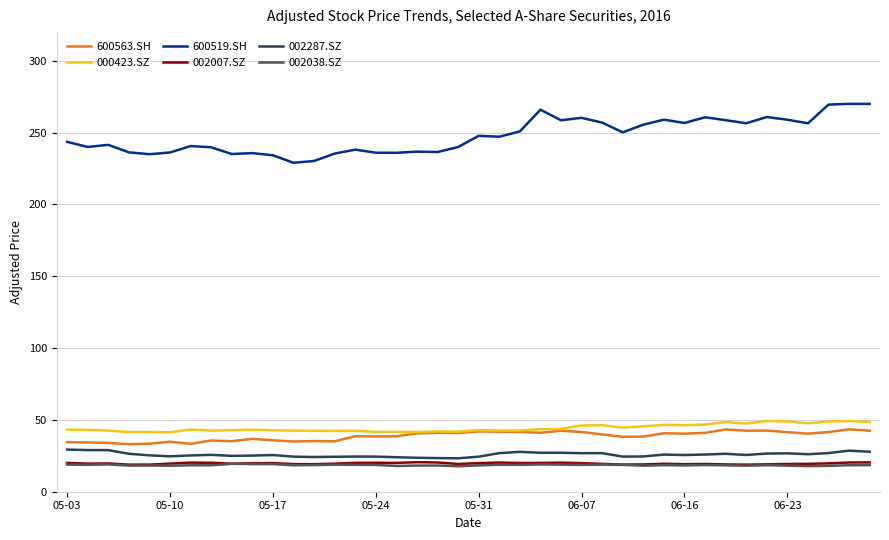

What is the sum of all 600563.SH values?

1551.2